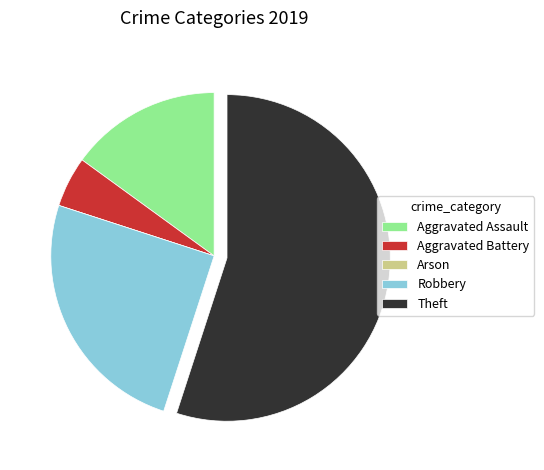

Is there any slice that represents more than half of the pie?

Yes